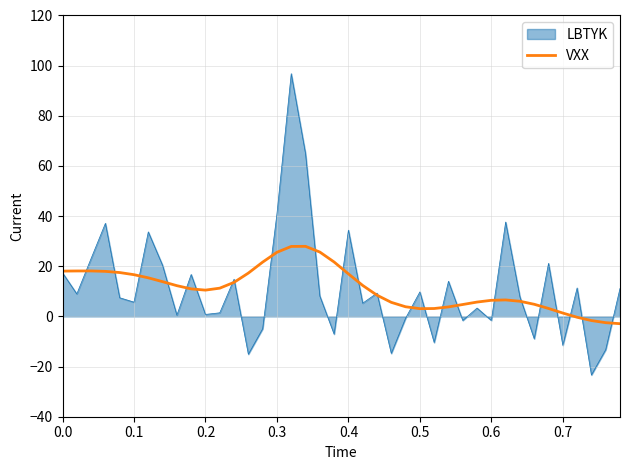

What is the maximum value shown in the chart?

96.8